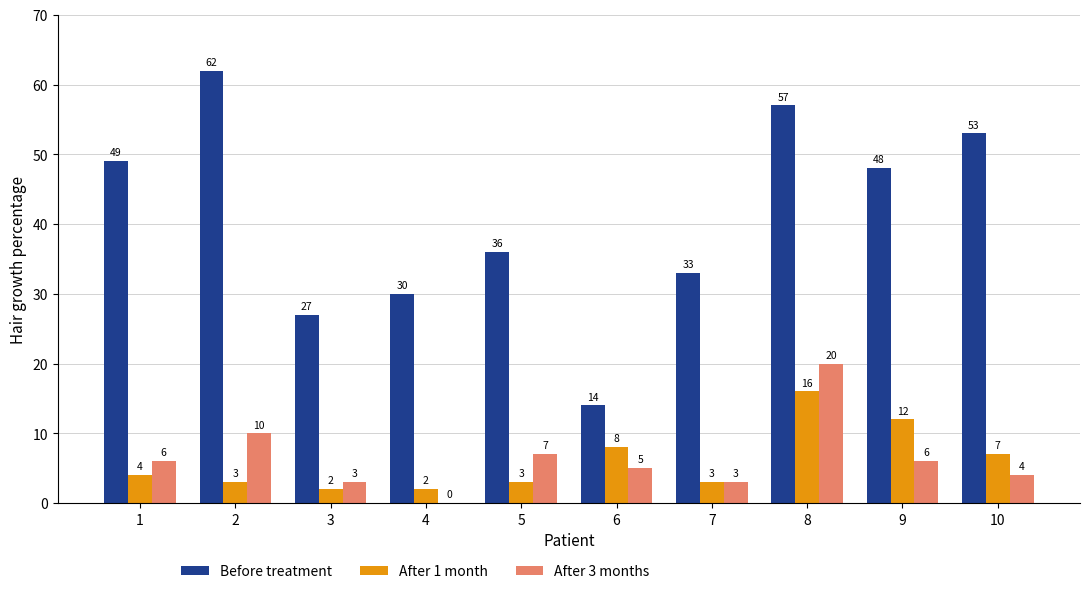

The Before treatment series shows 62 at 2. True or false?

True